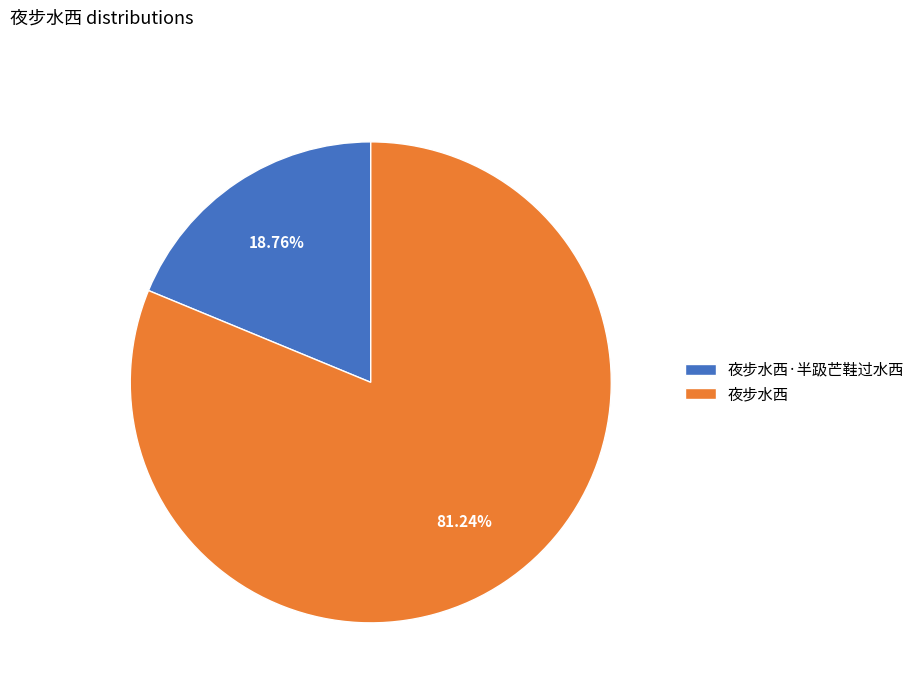

To the nearest percent, what is the difference between the largest and smallest slice percentages?

62%